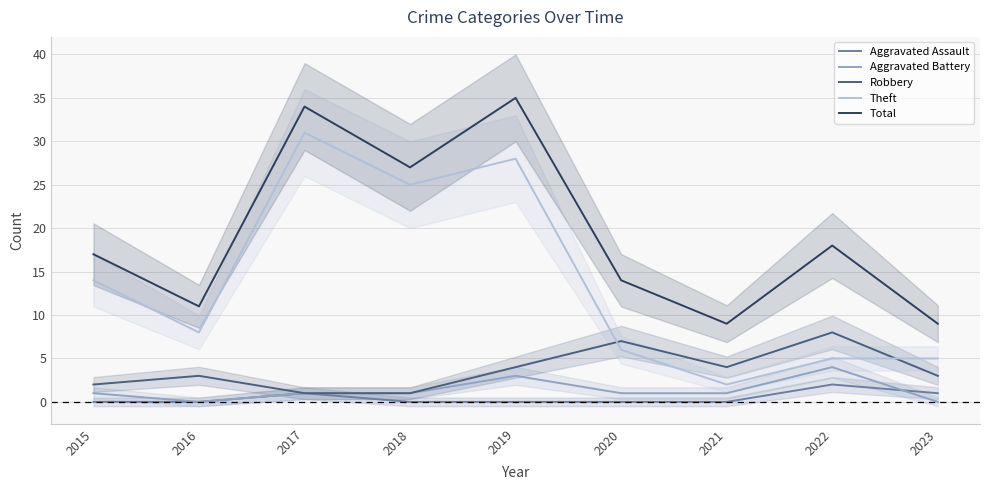

At 2015, list the series in order from smallest to largest.

Aggravated Assault, Aggravated Battery, Robbery, Theft, Total